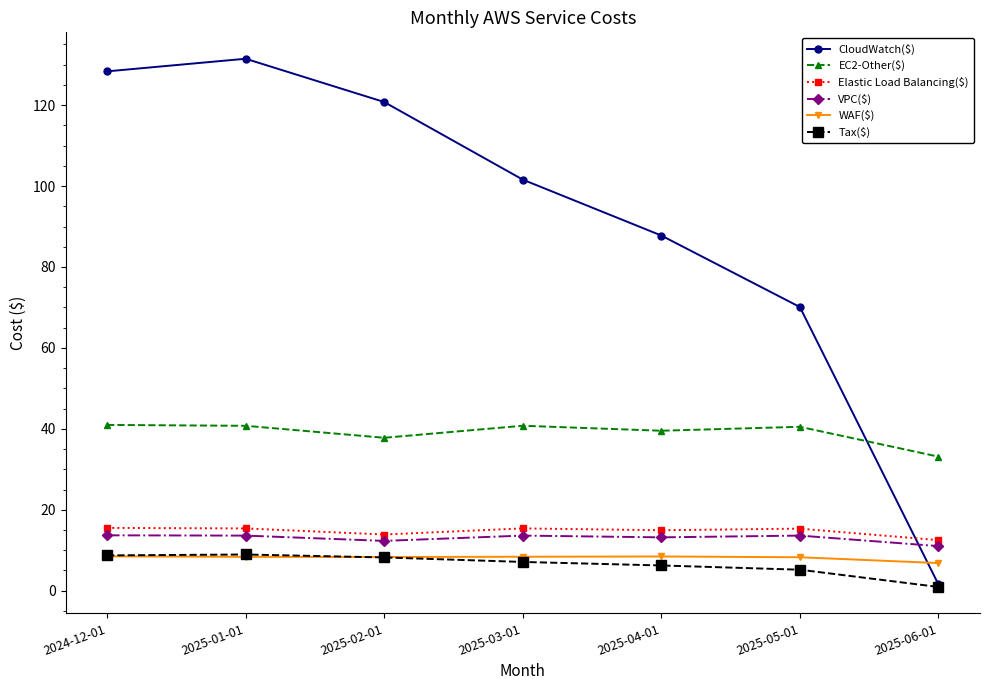

What is the difference between the highest and lowest values at 2025-03-01?

94.5